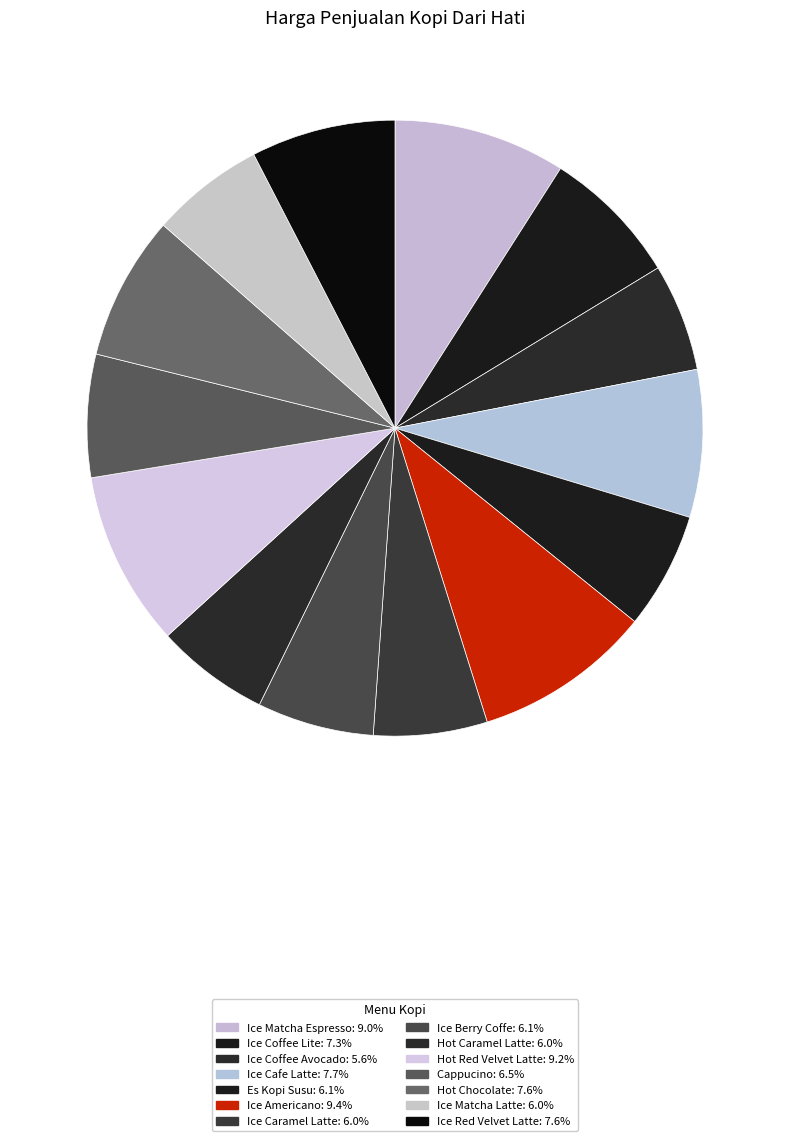

Is it true that Es Kopi Susu is 6% of the pie?

True